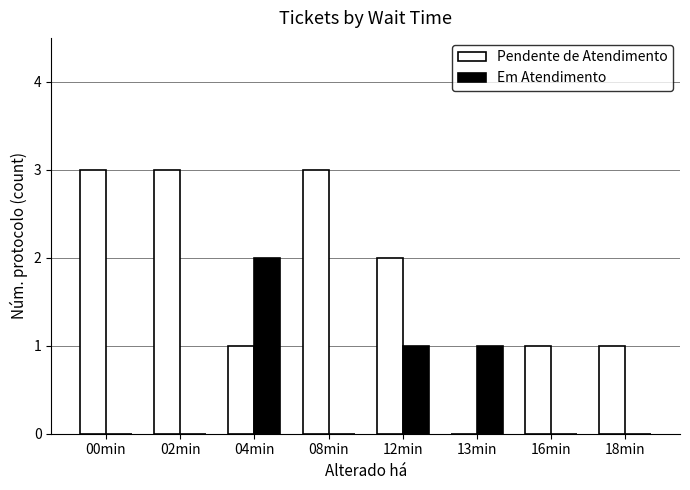

True or false: Em Atendimento has a value of 1 at 00min.

False